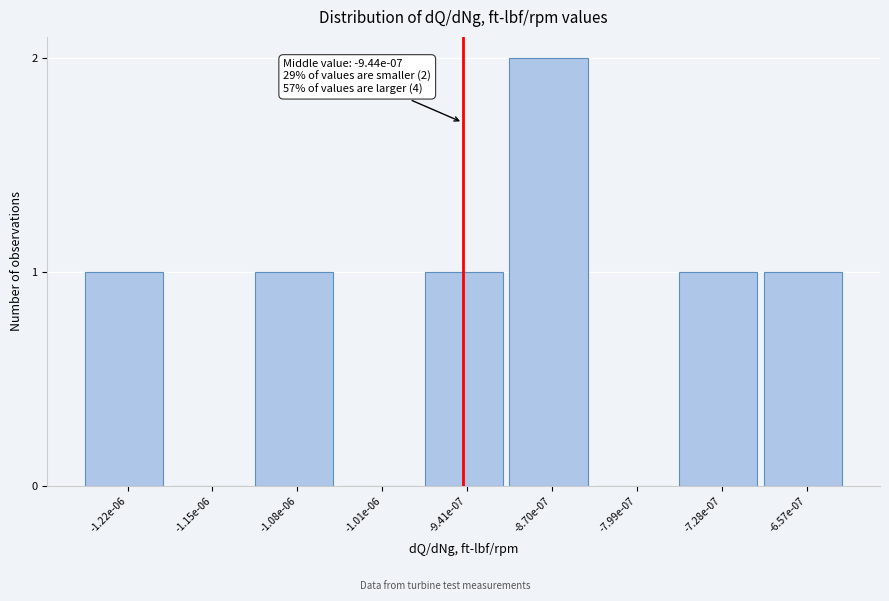

Reading right to left, what are all the values shown in this chart?

-6.57e-07=1	-7.28e-07=1	-7.99e-07=0	-8.70e-07=2	-9.41e-07=1	-1.01e-06=0	-1.08e-06=1	-1.15e-06=0	-1.22e-06=1